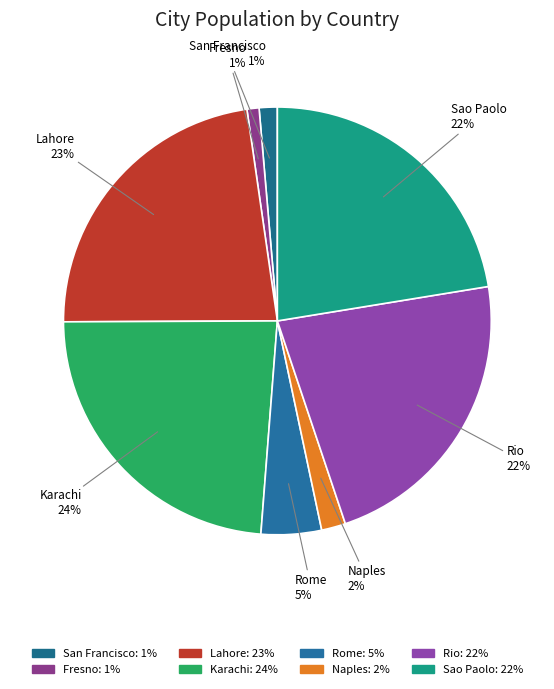

How many slices are in this pie chart?

8